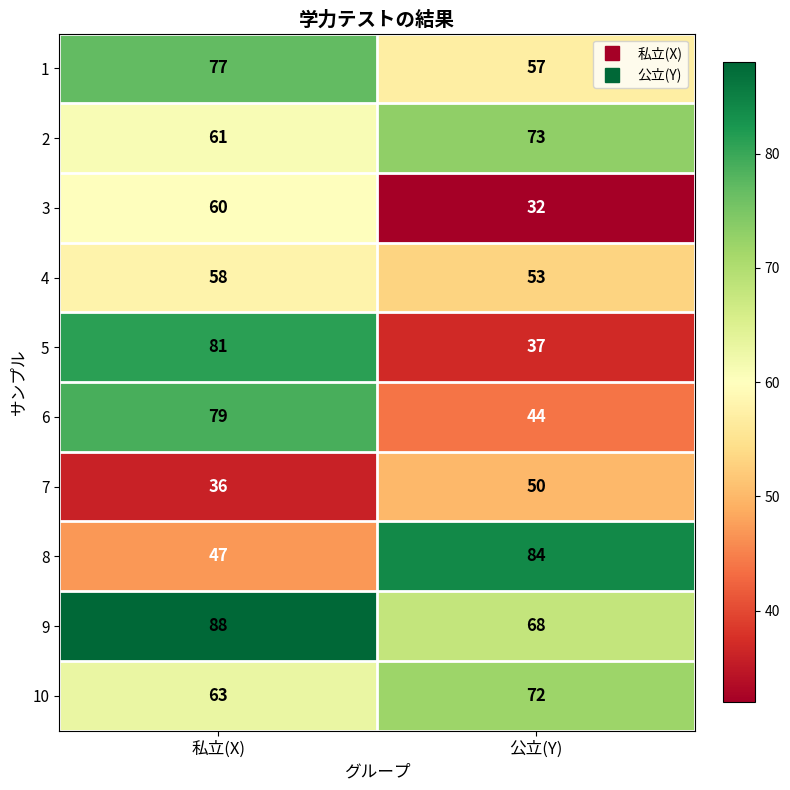

What is the difference between the highest and lowest values at 私立(X)?

52